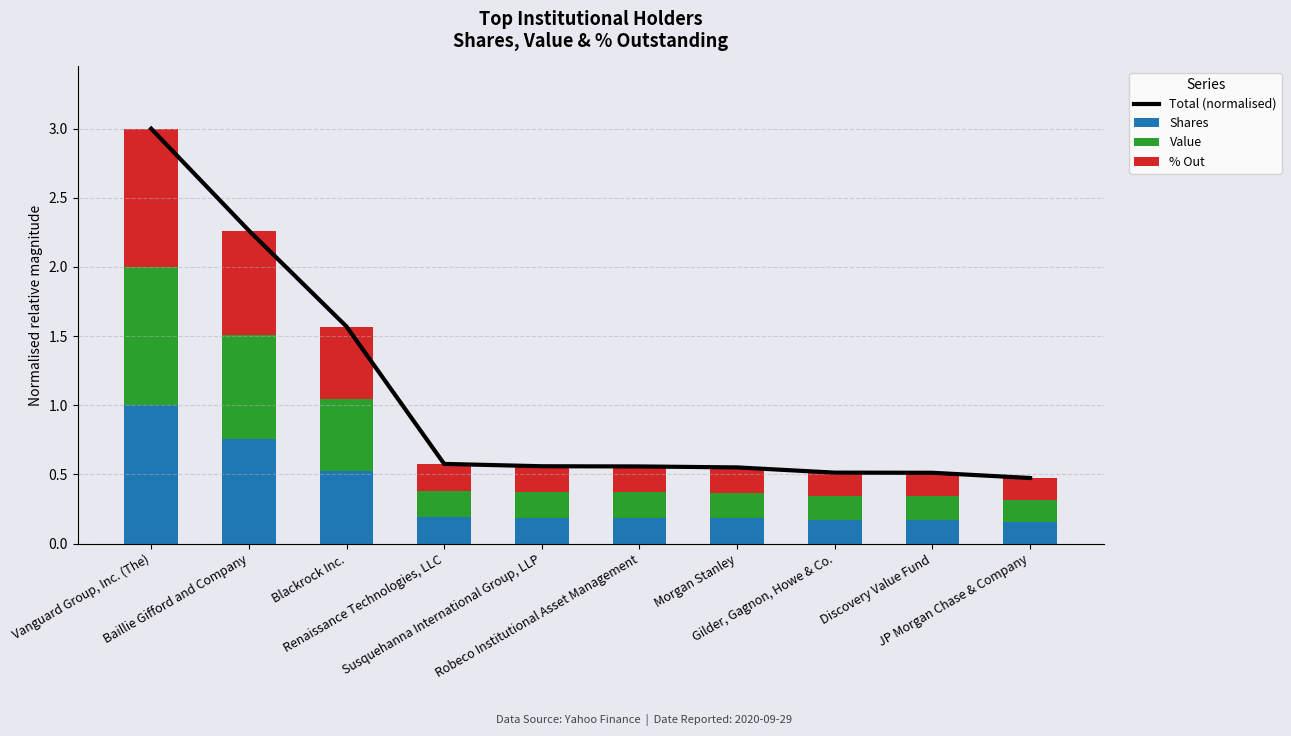

Which category has the highest value in the Shares series?

Vanguard Group, Inc. (The)